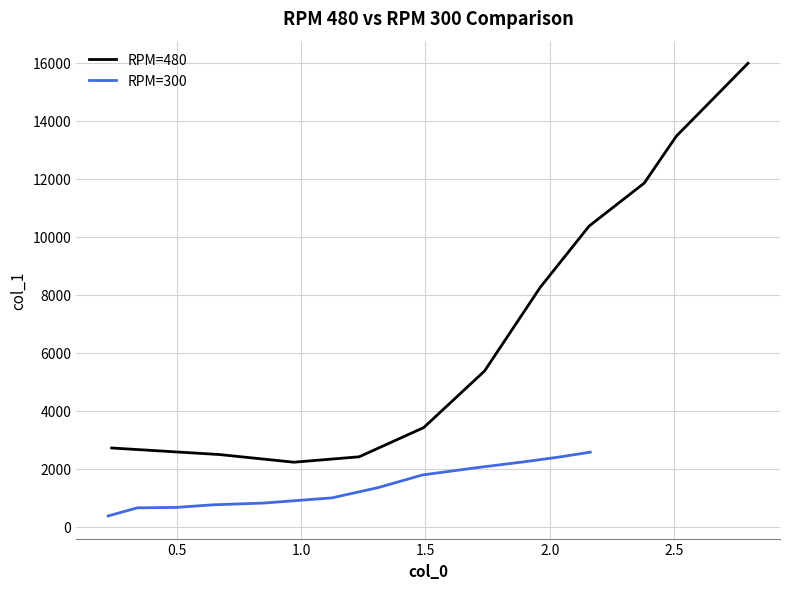

True or false: RPM=300 and RPM=480 intersect in this chart.

False